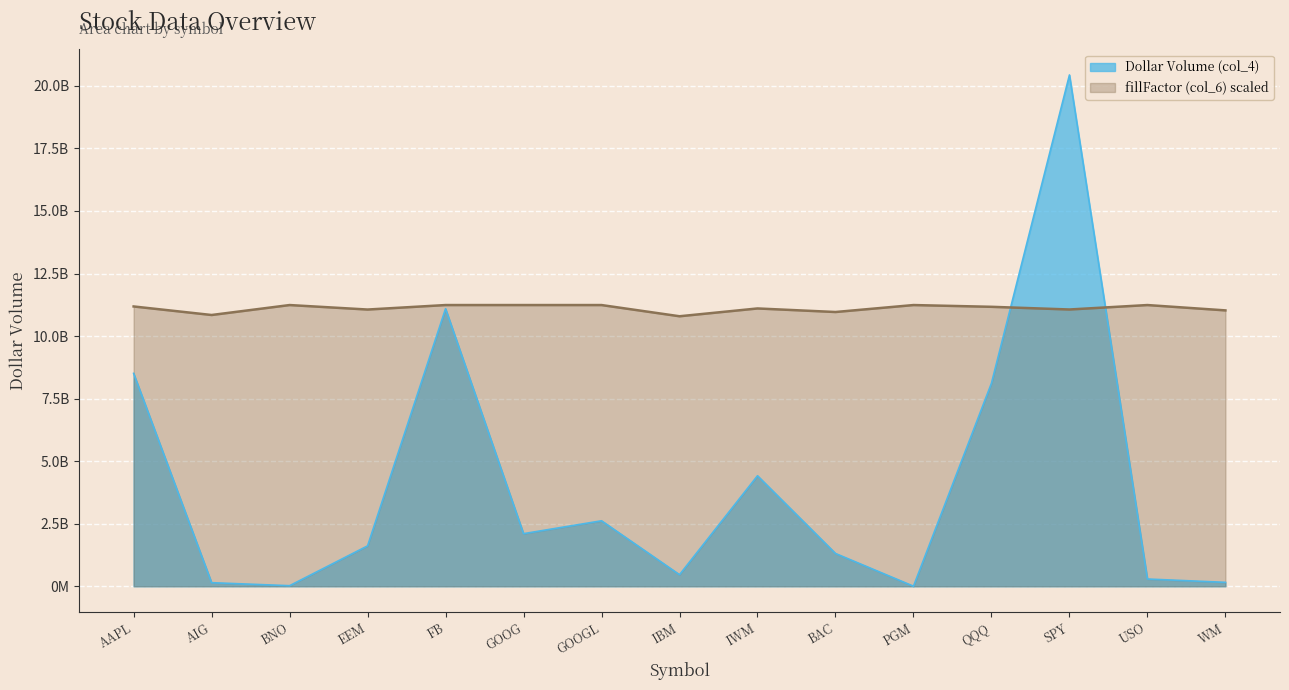

True or false: fillFactor (col_6) has more than 0 interior local peaks.

True